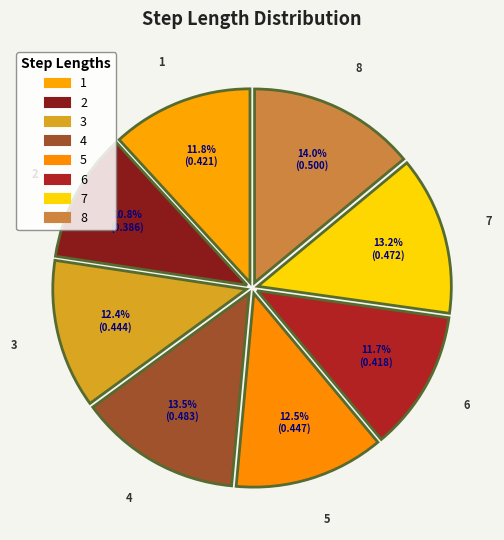

How many segments does this pie chart have?

8